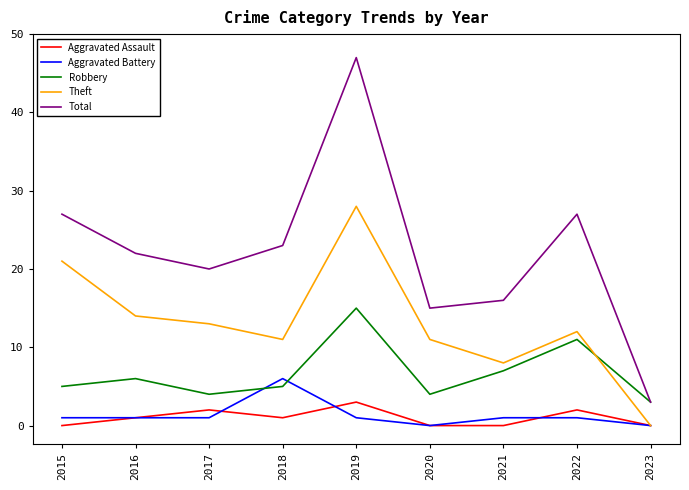

What is the total value across all series at 2020?

30